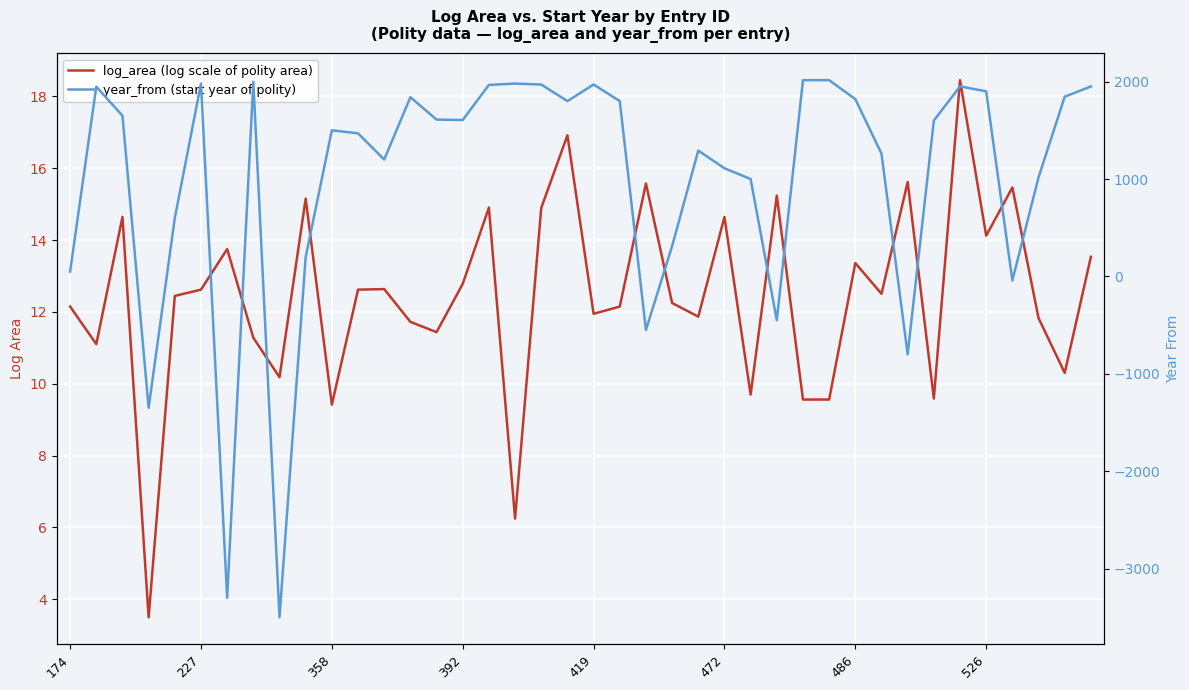

List the series in order of their peak value, lowest first.

log_area (log scale of polity area), year_from (start year of polity)